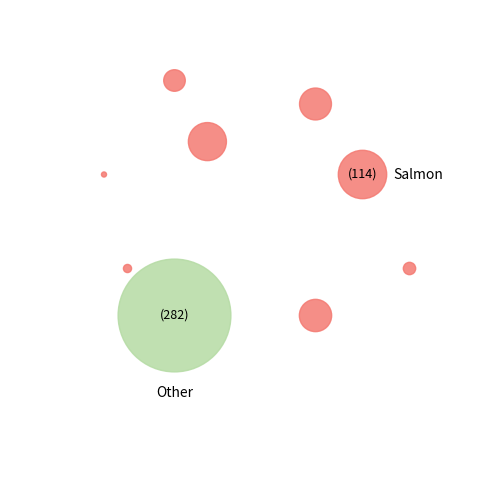

To the nearest percent, what is the average slice percentage?

11%